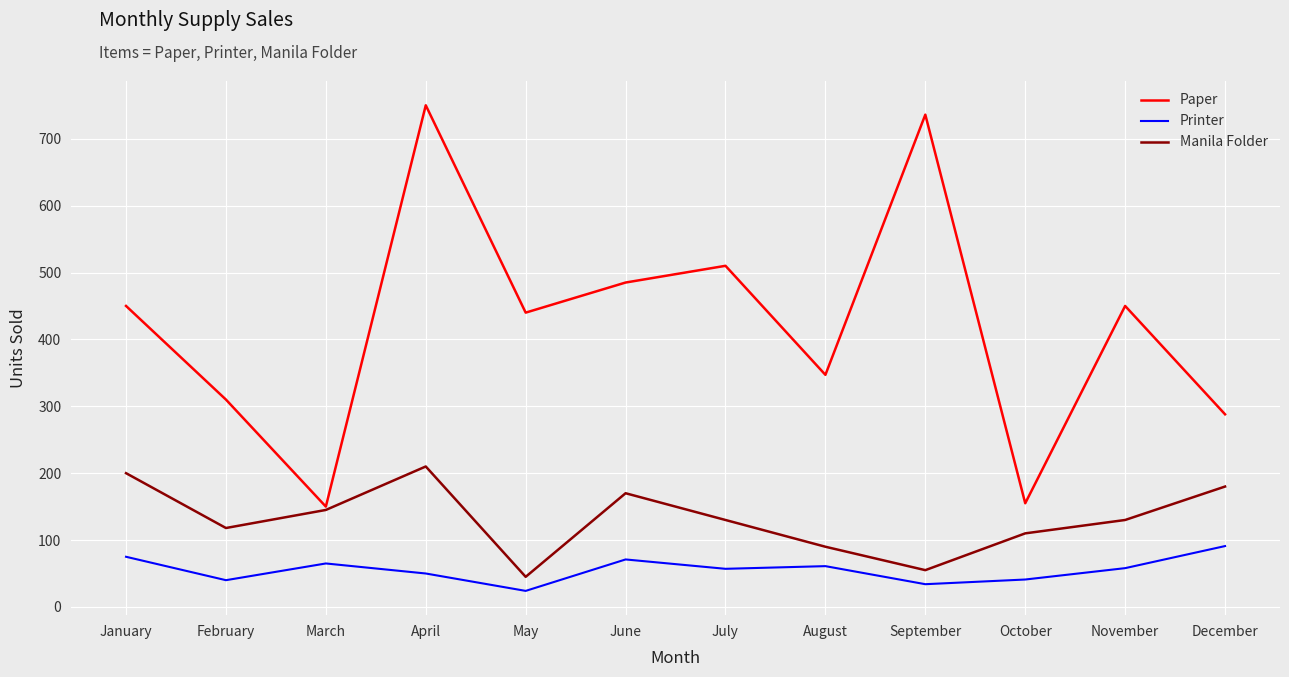

True or false: Printer and Manila Folder intersect in this chart.

False